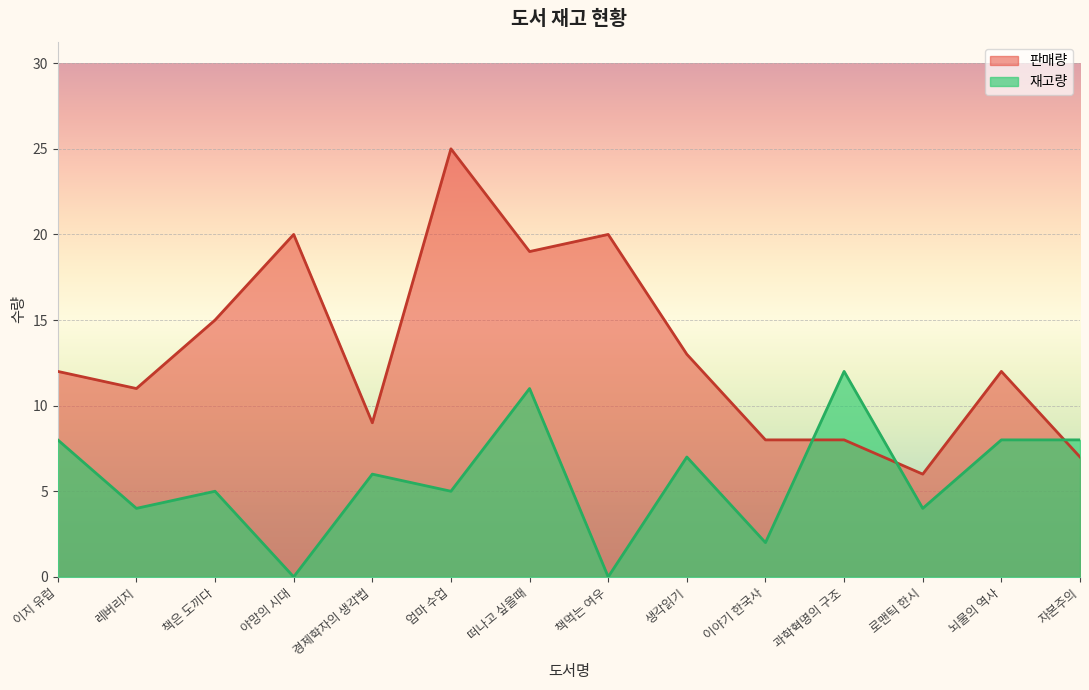

List the series in order of their peak value, highest first.

판매량, 재고량